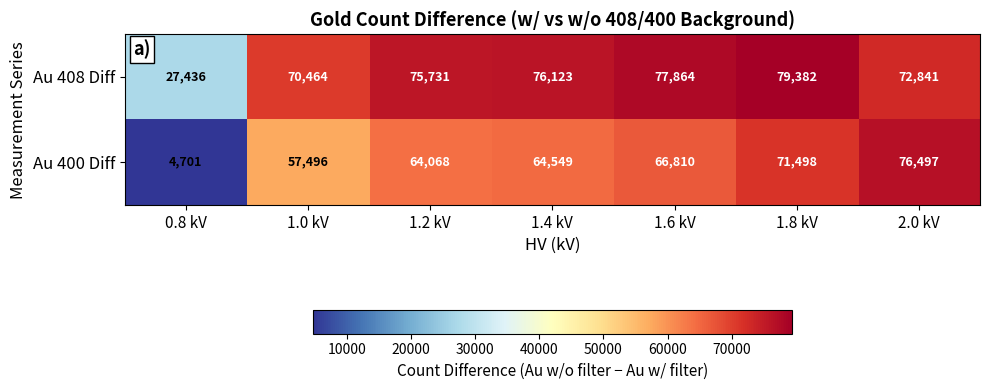

Rank the series at 1.4 kV from highest to lowest value.

Au 408 Diff, Au 400 Diff